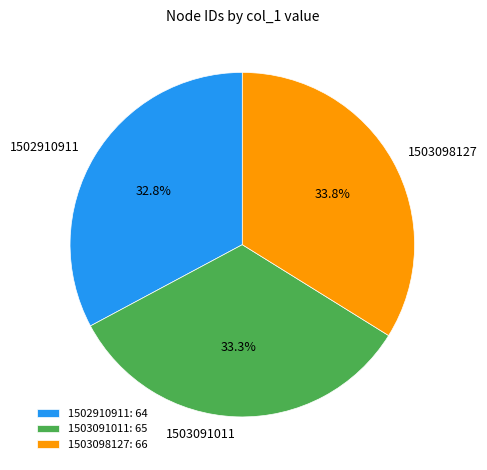

What percentage is NOT represented by 1503091011?

66.7%